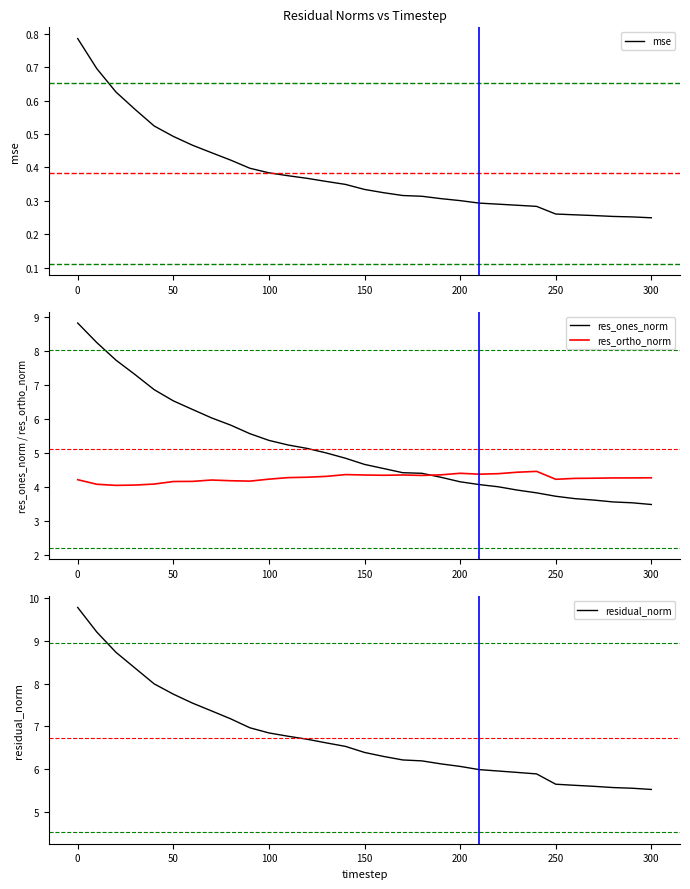

What is the minimum value for mse?

0.2